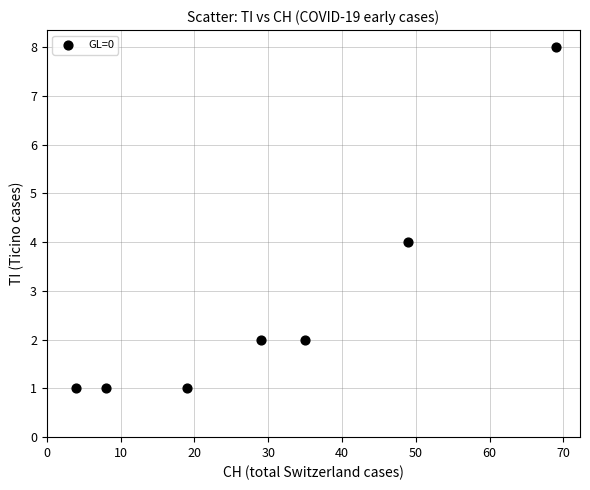

What is the average X value?

30